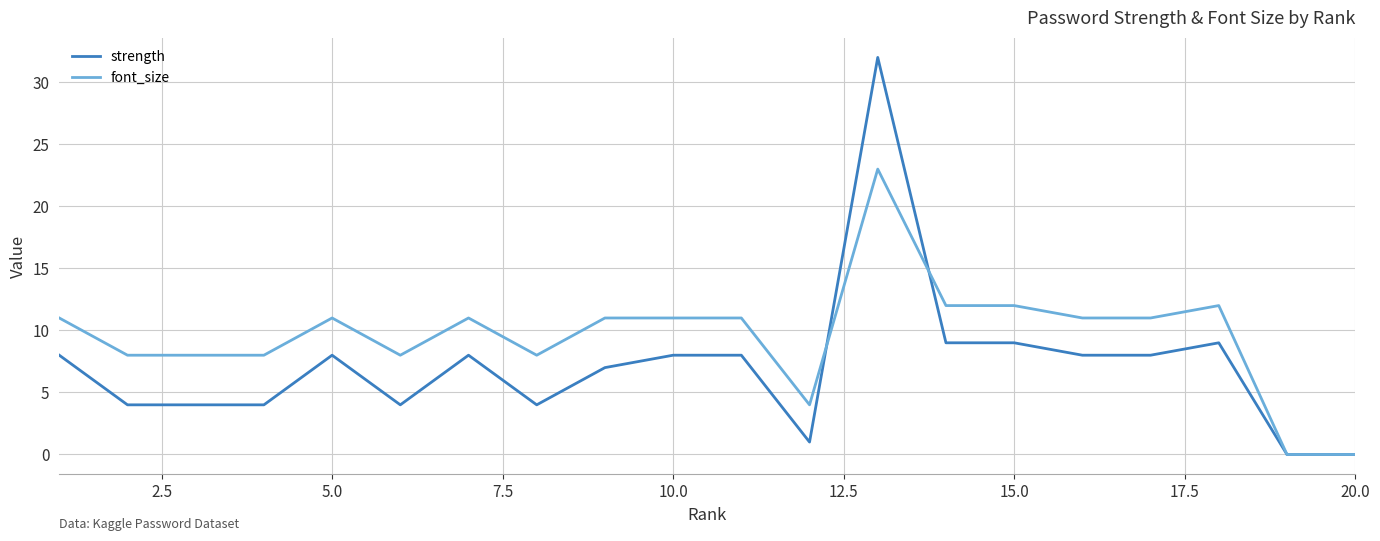

What is the maximum value shown in the chart?

32